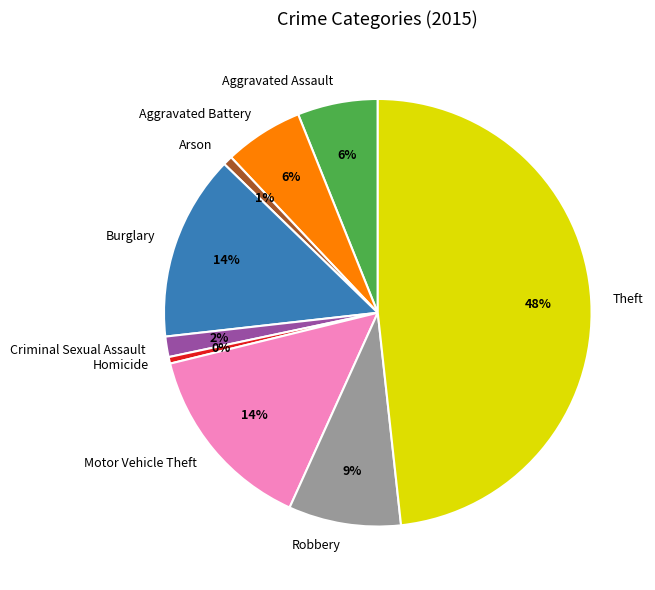

Which slice is the largest?

Theft